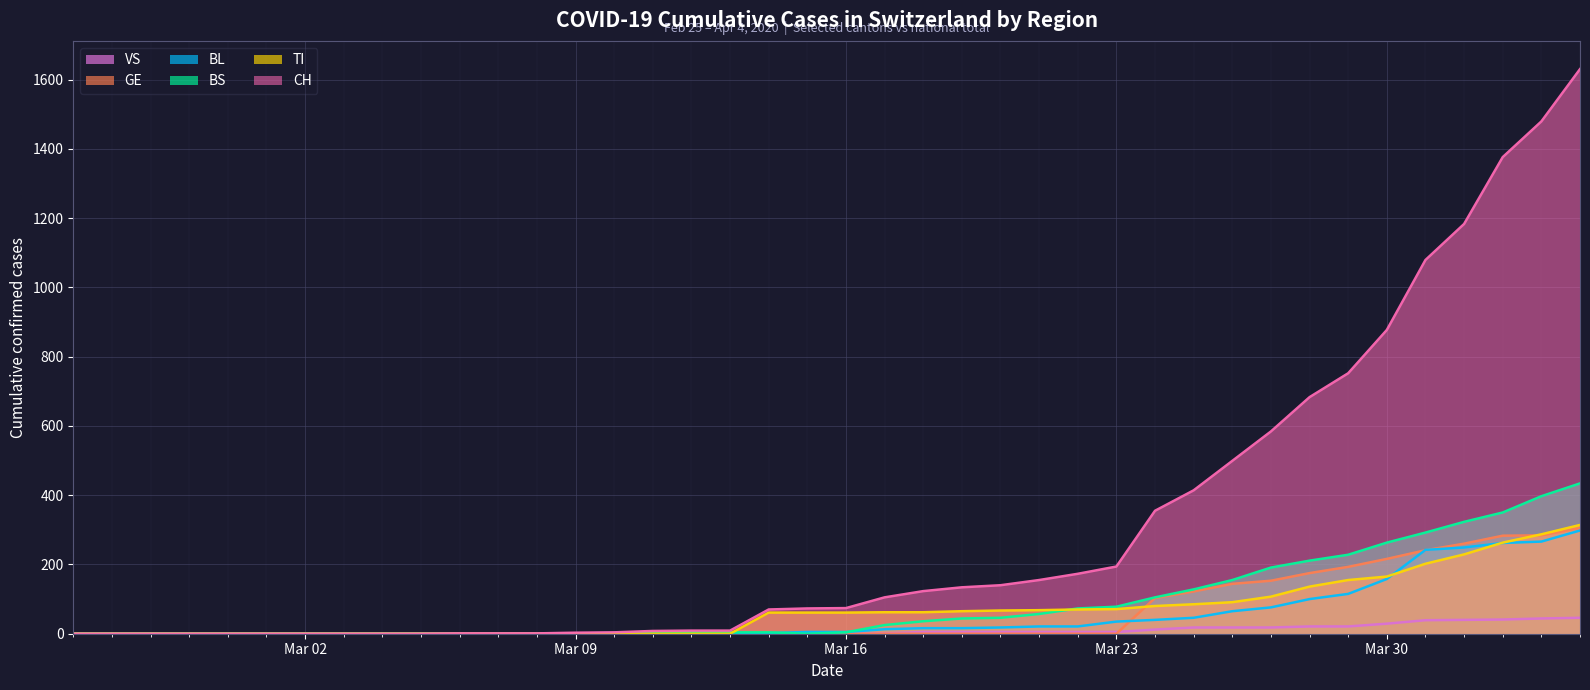

Reading left to right, list all the values displayed in this chart.

CH: 0	0	0	0	0	0	0	0	0	0	1	1	1	3	4	8	9	9	70	73	74	105	123	134	140	155	173	194	355	414	499	584	683	752	877	1079	1183	1376	1479	1630
TI: 0	0	0	0	0	0	0	0	0	0	0	0	0	0	0	0	0	0	61	61	61	62	62	65	67	68	70	71	80	85	91	107	136	155	165	202	229	263	287	314
BS: 0	0	0	0	0	0	0	0	0	0	0	0	0	0	0	4	4	4	4	0	4	25	36	44	46	57	73	78	105	128	155	191	211	228	263	292	323	350	397	434
BL: 0	0	0	0	0	0	0	0	0	0	0	0	0	1	2	2	2	2	2	5	5	13	16	16	18	21	21	35	40	46	65	76	100	115	158	242	249	262	266	298
GE: 0	0	0	0	0	0	0	0	0	0	0	0	0	0	0	0	0	0	0	0	0	0	0	0	0	0	0	0	103	122	144	153	175	193	216	241	260	283	284	305
VS: 0	0	0	0	0	0	0	0	0	0	0	0	0	0	0	0	0	0	0	0	0	1	5	5	5	5	5	5	12	18	18	18	21	21	29	39	40	41	44	46